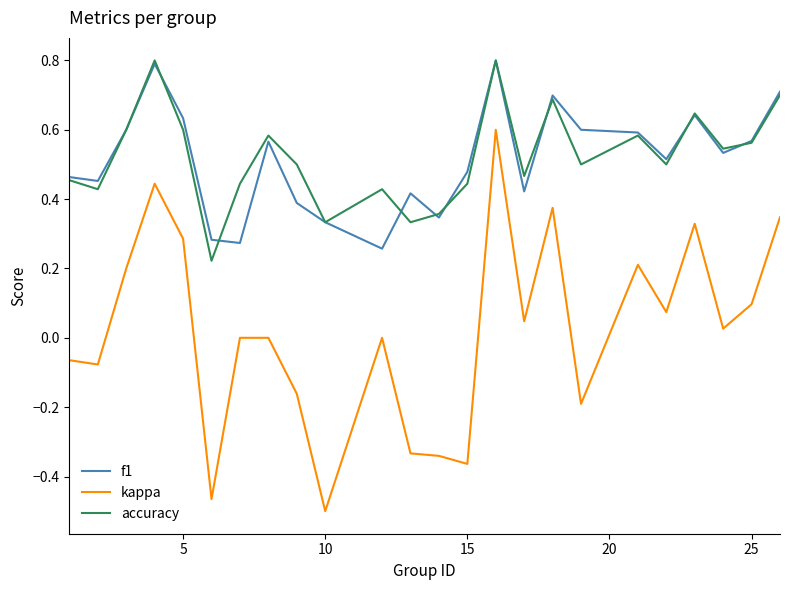

Is this an area chart (filled region under the line)?

No